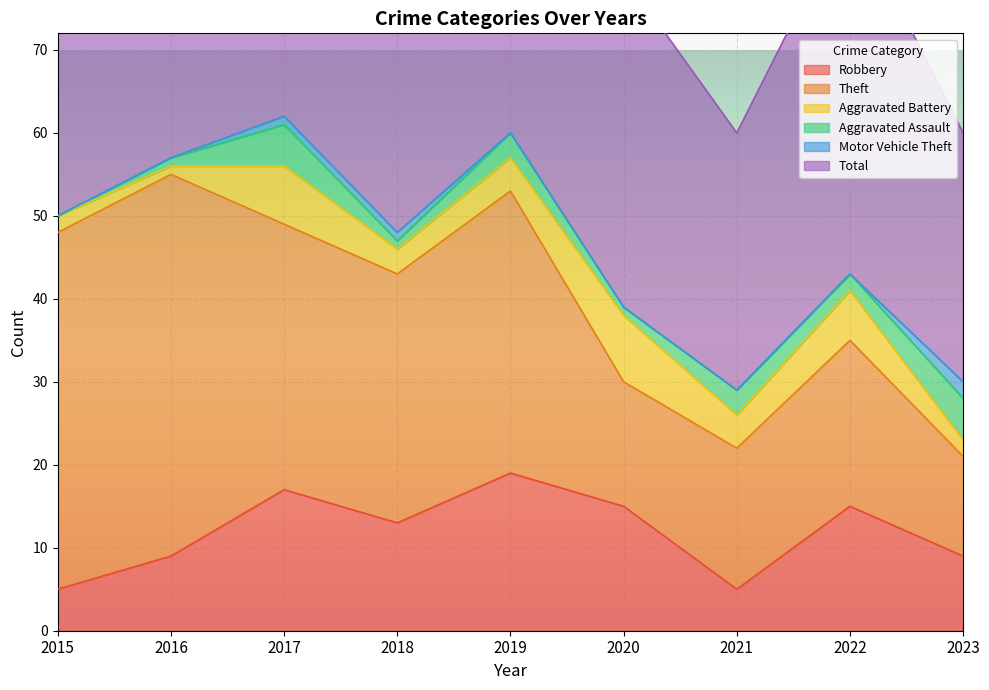

What is the lowest value of the Robbery series?

5